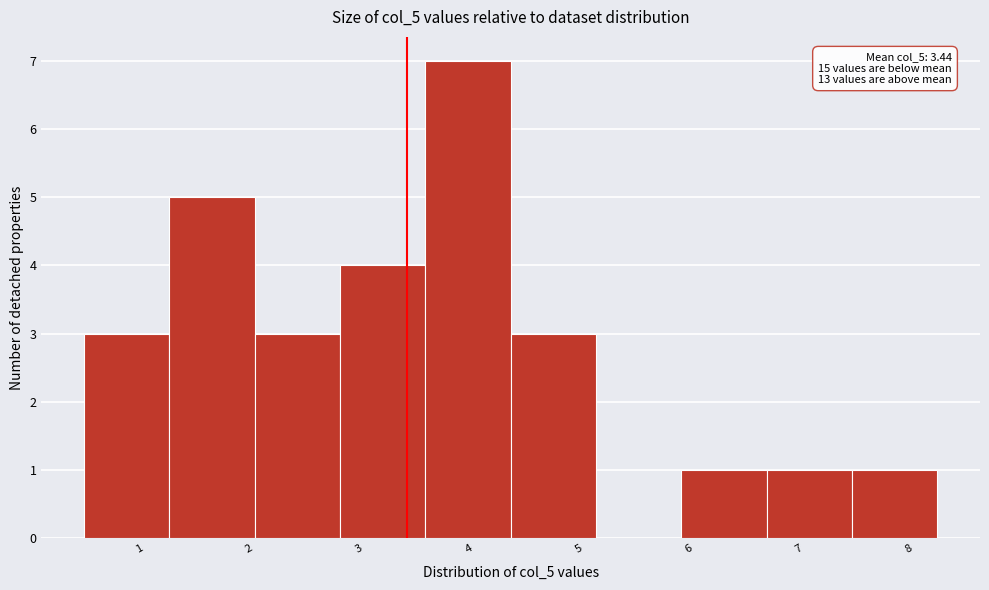

Over which range of the x-axis is the bar tallest?

3.6 to 4.4